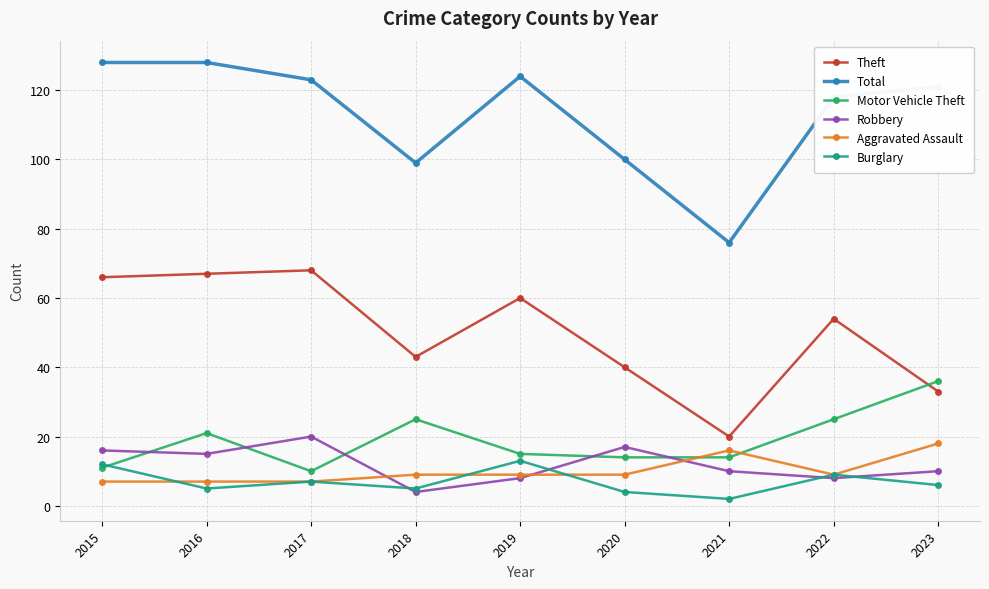

Is the value of Motor Vehicle Theft at 2022 greater than the value of Aggravated Assault at 2021?

Yes